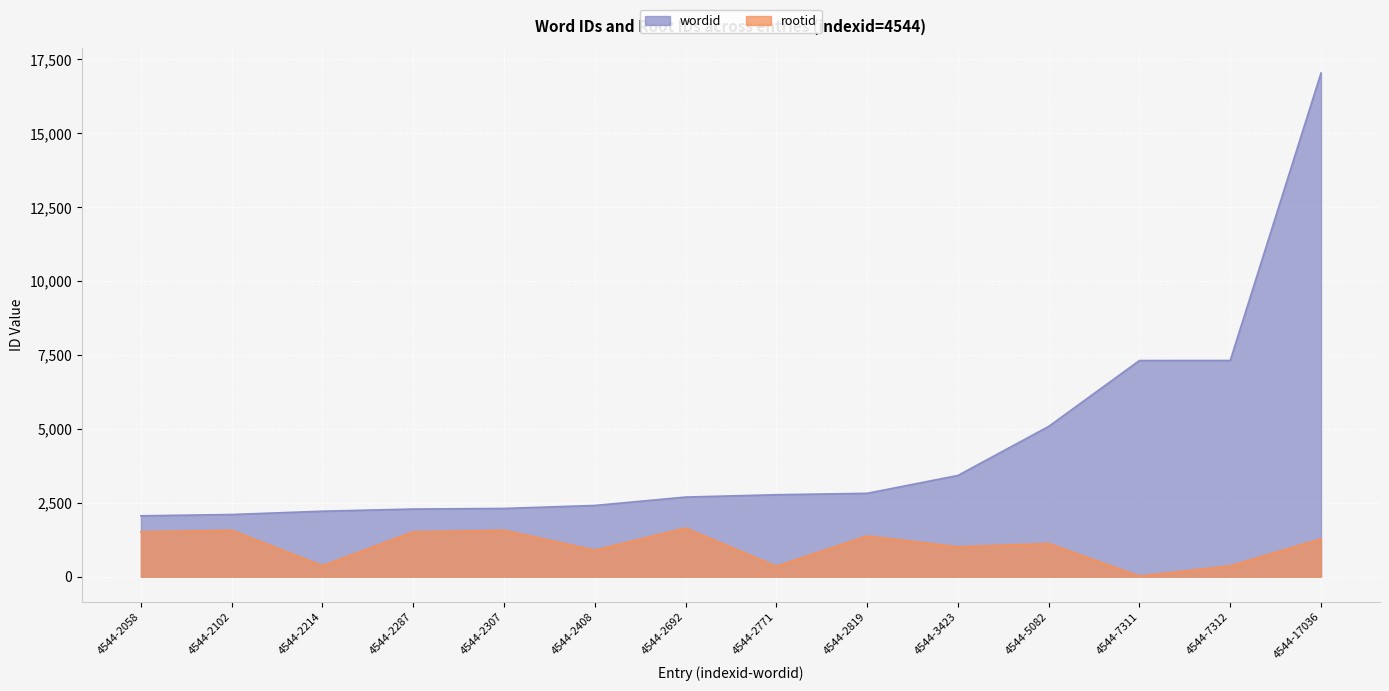

List the labels in order of wordid value, largest first.

4544-17036, 4544-7312, 4544-7311, 4544-5082, 4544-3423, 4544-2819, 4544-2771, 4544-2692, 4544-2408, 4544-2307, 4544-2287, 4544-2214, 4544-2102, 4544-2058